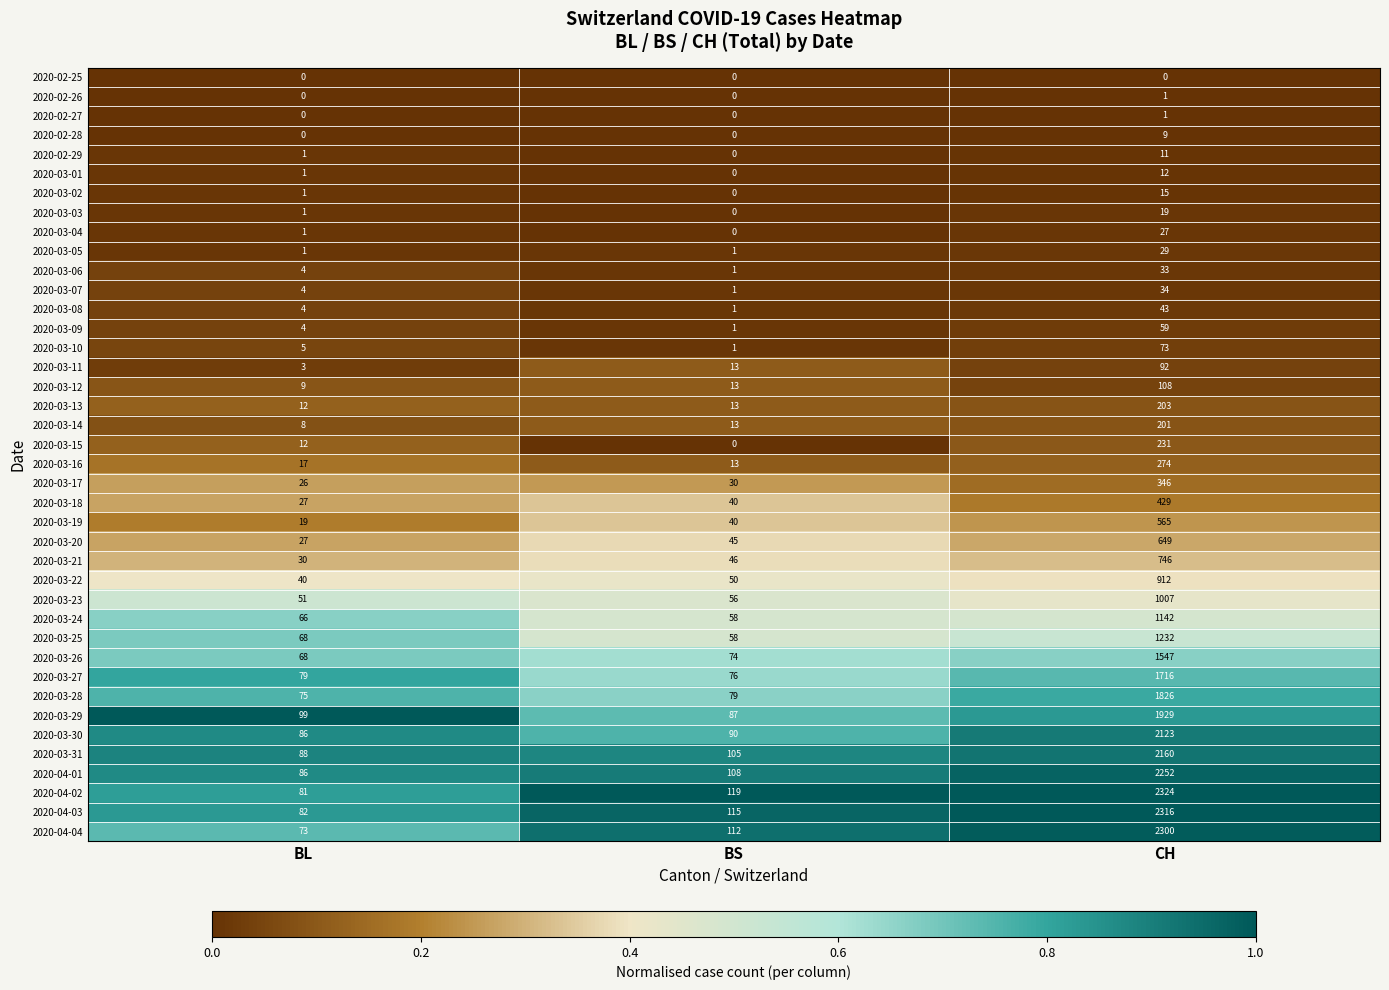

What is the total value across all series at BL?

1259